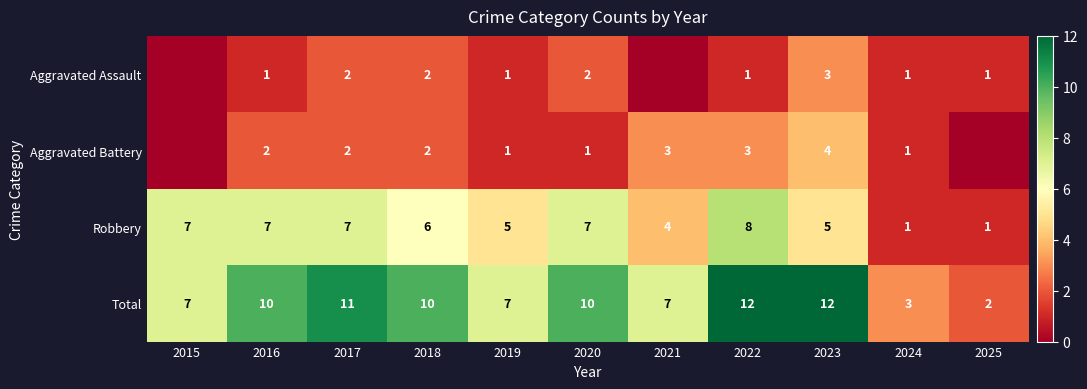

How many data points in Robbery are less than 6?

5